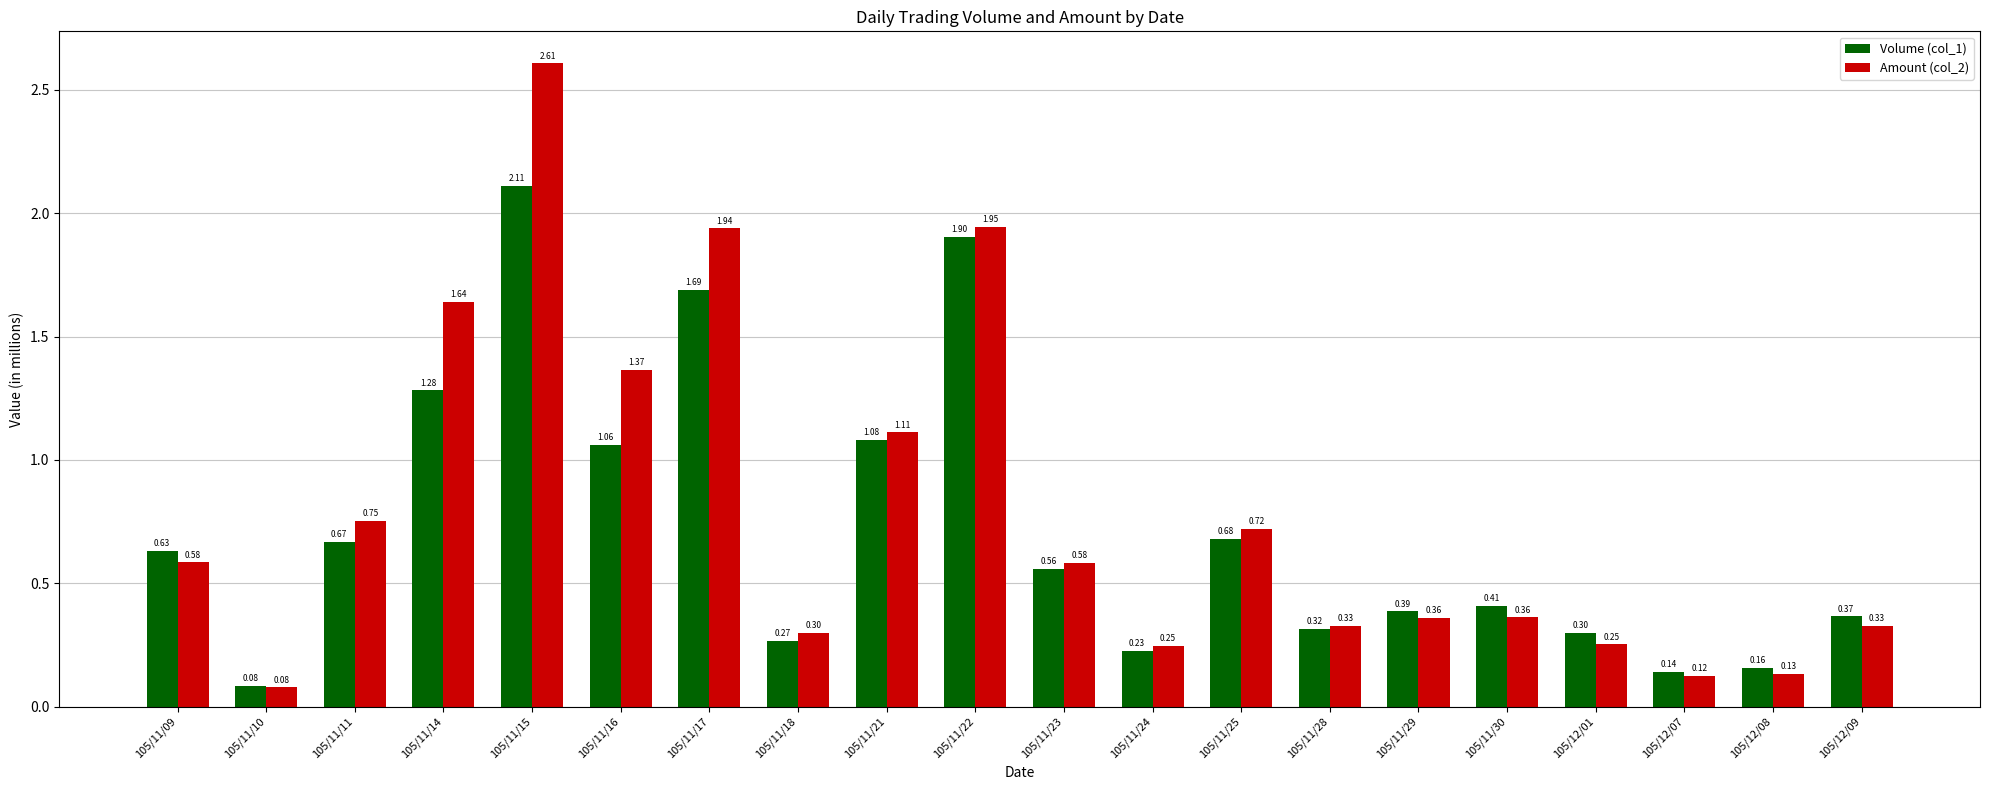

What is the total value across all series at 105/12/08?

0.3